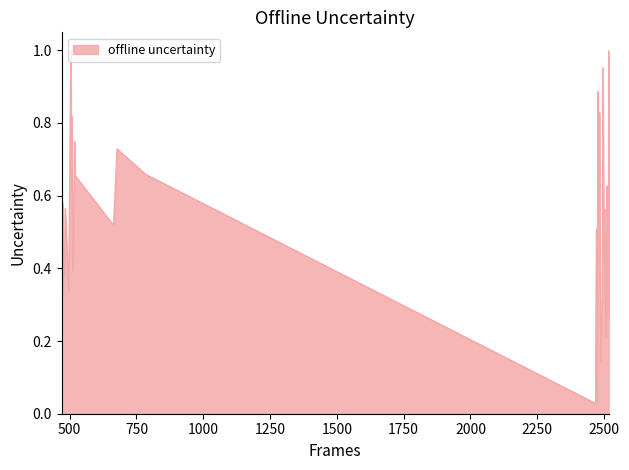

Is this an area chart (filled region under the line)?

Yes